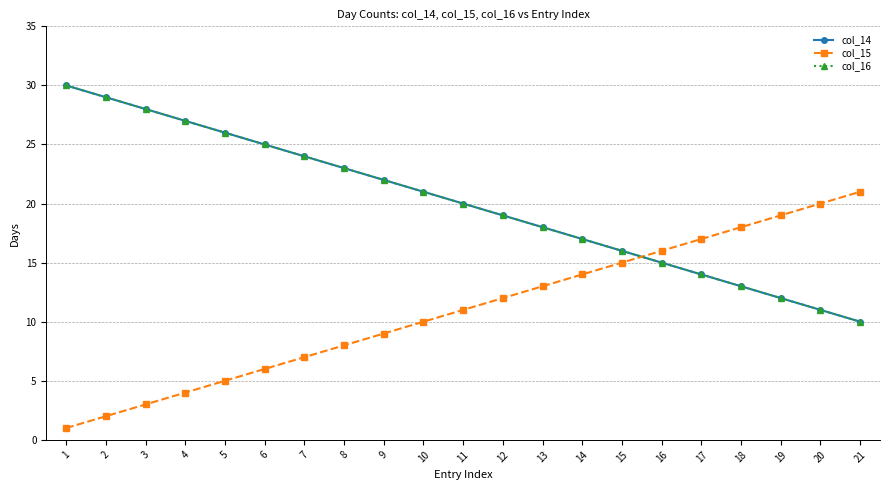

After their last crossing, which series has the higher values: col_16 or col_15?

col_15